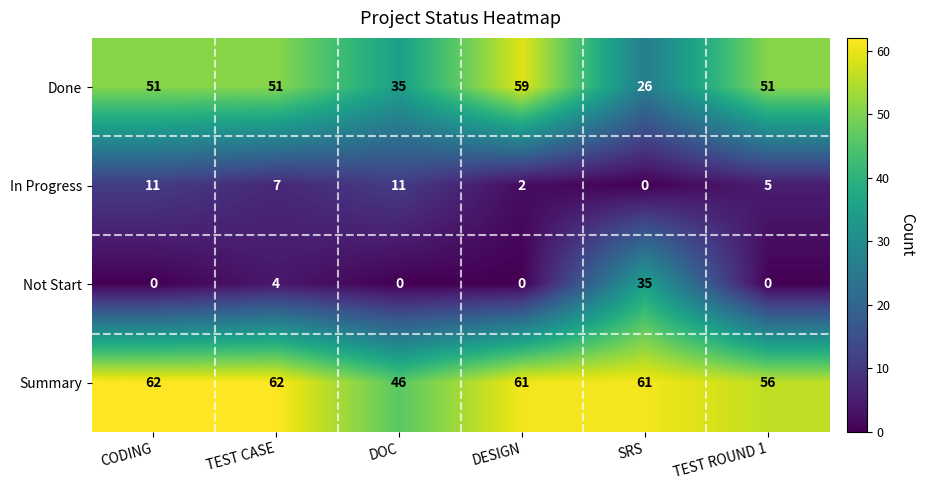

Reading right to left, extract all data points from this chart.

Done: TEST ROUND 1=51	SRS=26	DESIGN=59	DOC=35	TEST CASE=51	CODING=51
In Progress: TEST ROUND 1=5	SRS=0	DESIGN=2	DOC=11	TEST CASE=7	CODING=11
Not Start: TEST ROUND 1=0	SRS=35	DESIGN=0	DOC=0	TEST CASE=4	CODING=0
Summary: TEST ROUND 1=56	SRS=61	DESIGN=61	DOC=46	TEST CASE=62	CODING=62